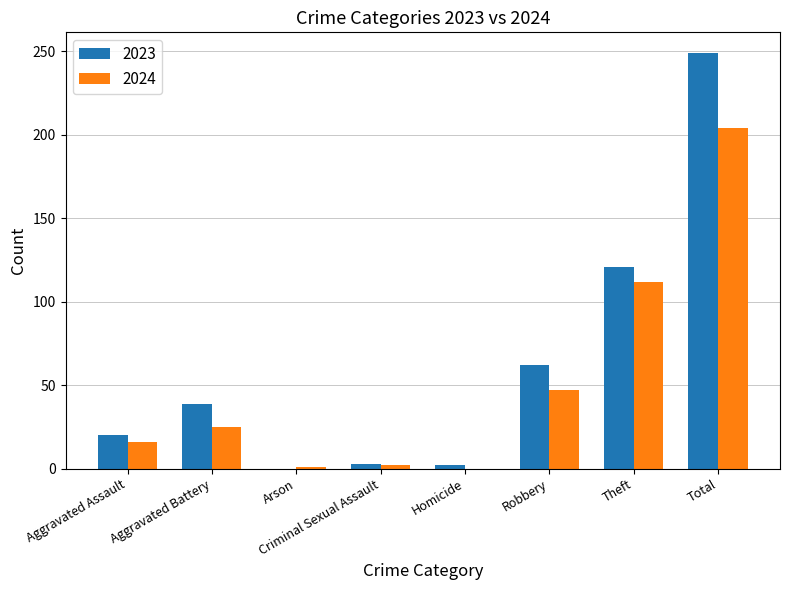

Between Aggravated Battery and Total, which series saw the biggest shift?

2023